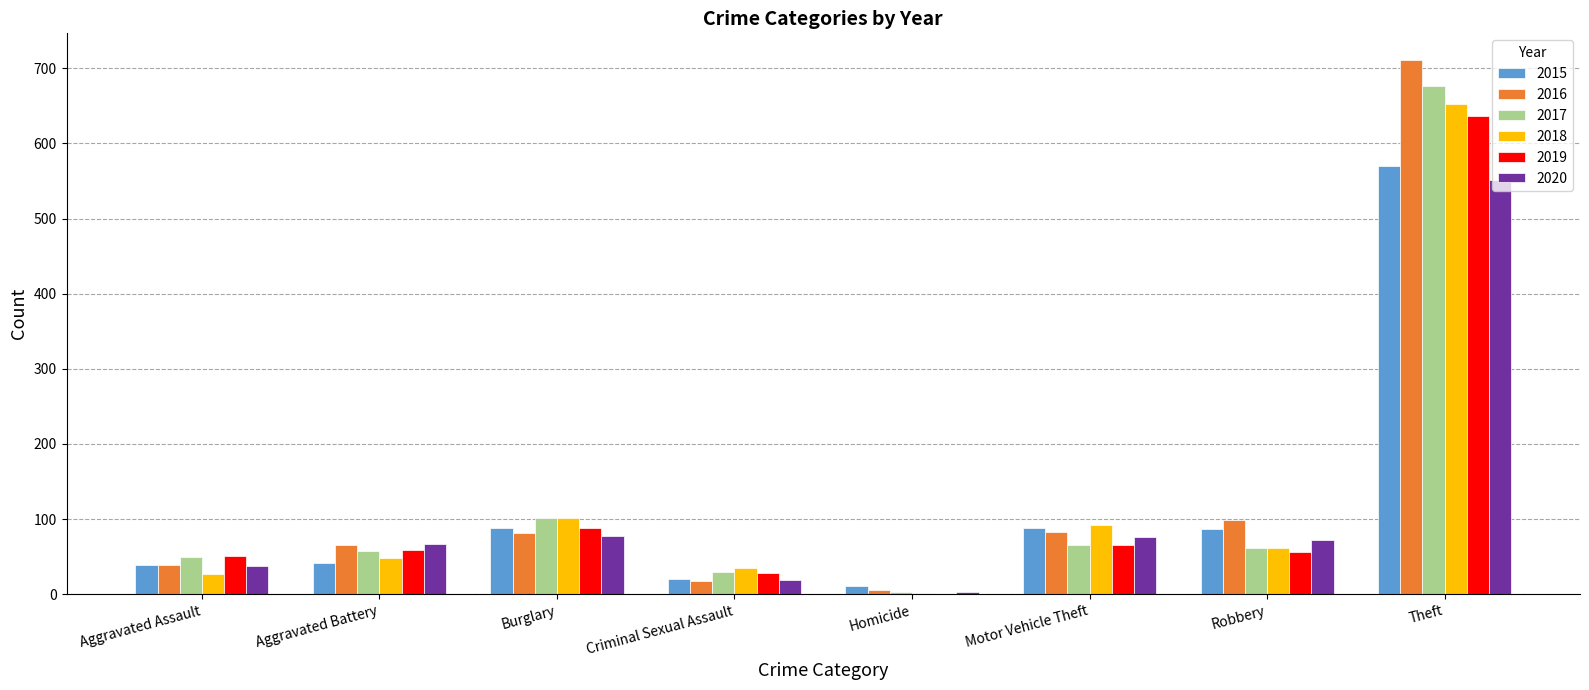

Is it true that 2019 equals 28 at Criminal Sexual Assault?

True